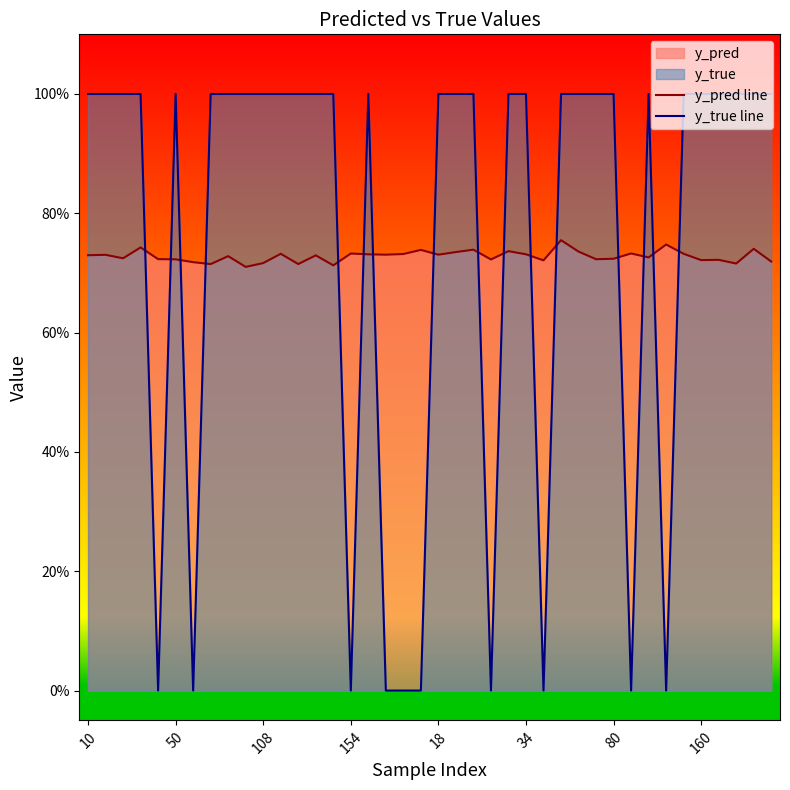

List the series in order of their overall mean, highest first.

y_true line, y_pred line